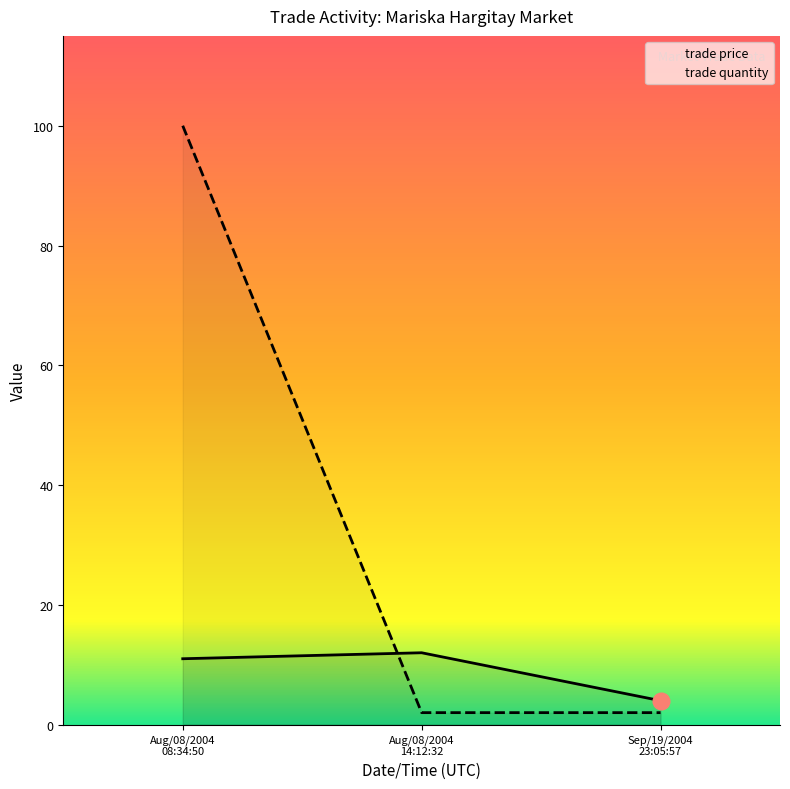

The trade price series shows 4 at Sep/19/2004 23:05:57. True or false?

True